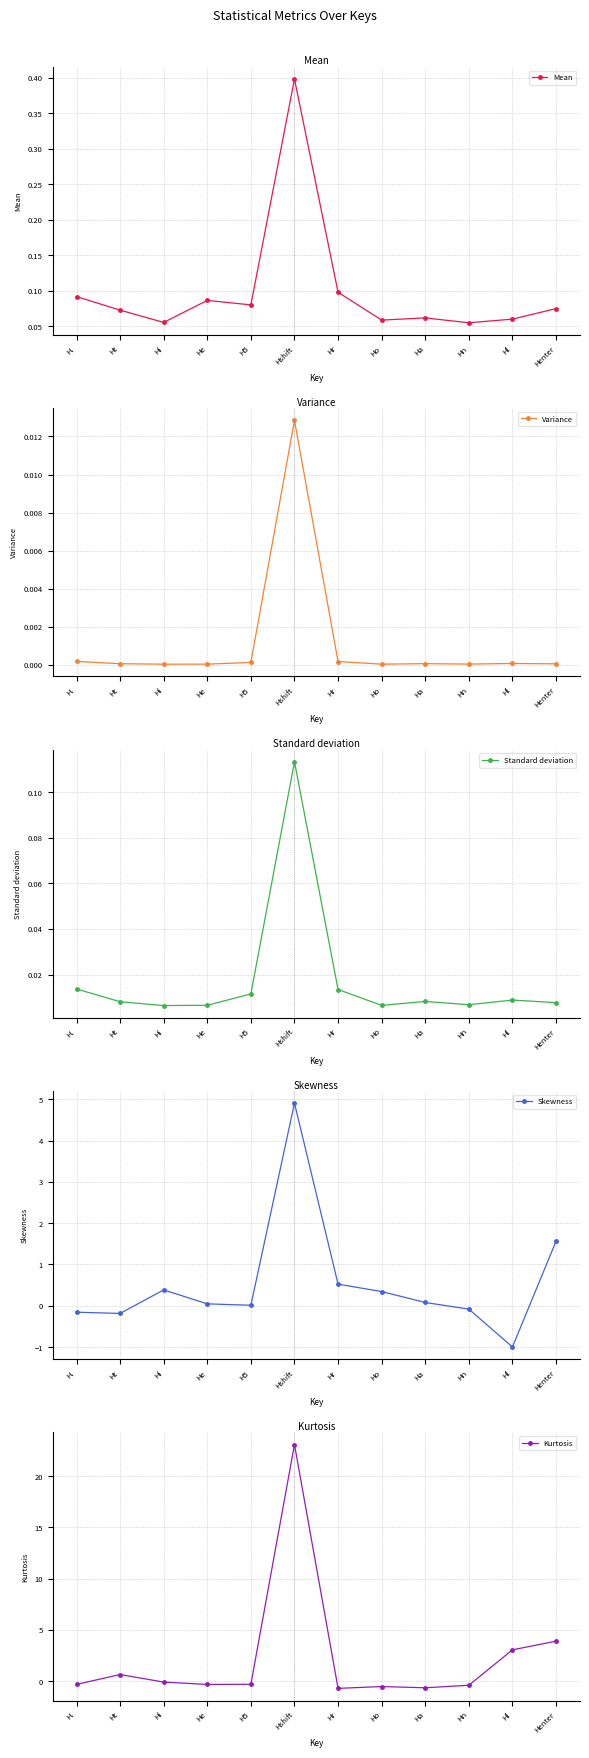

What is the value of the Kurtosis point at the 4th from the left?

-0.3